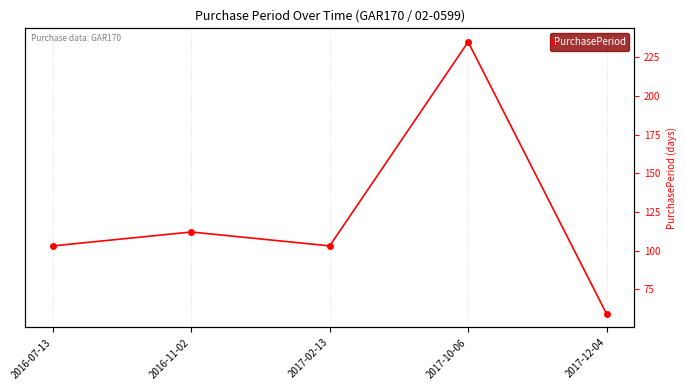

Reading left to right, list all the values displayed in this chart.

2016-07-13=103	2016-11-02=112	2017-02-13=103	2017-10-06=235	2017-12-04=59